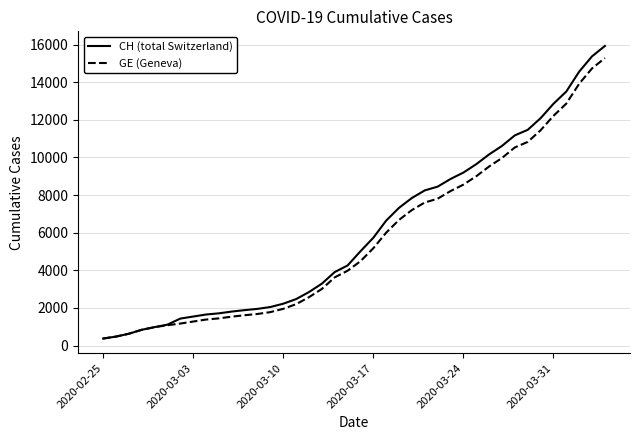

What is the maximum value for CH (total Switzerland)?

15926